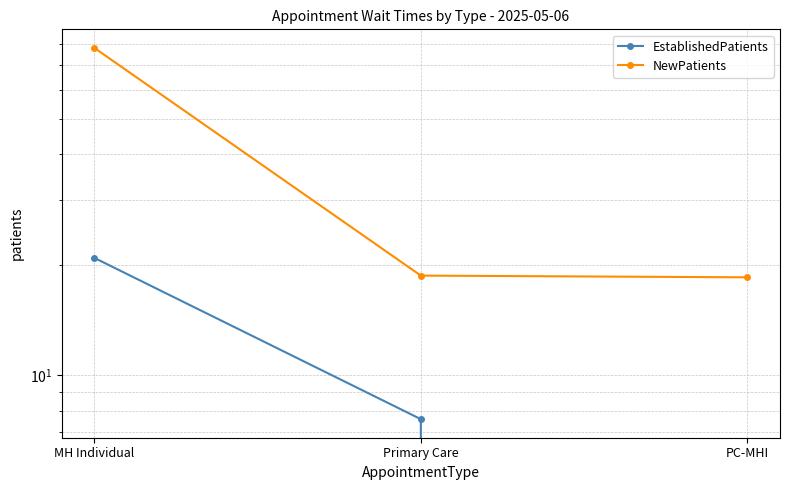

What is the label of the 2nd point from the left?

Primary Care